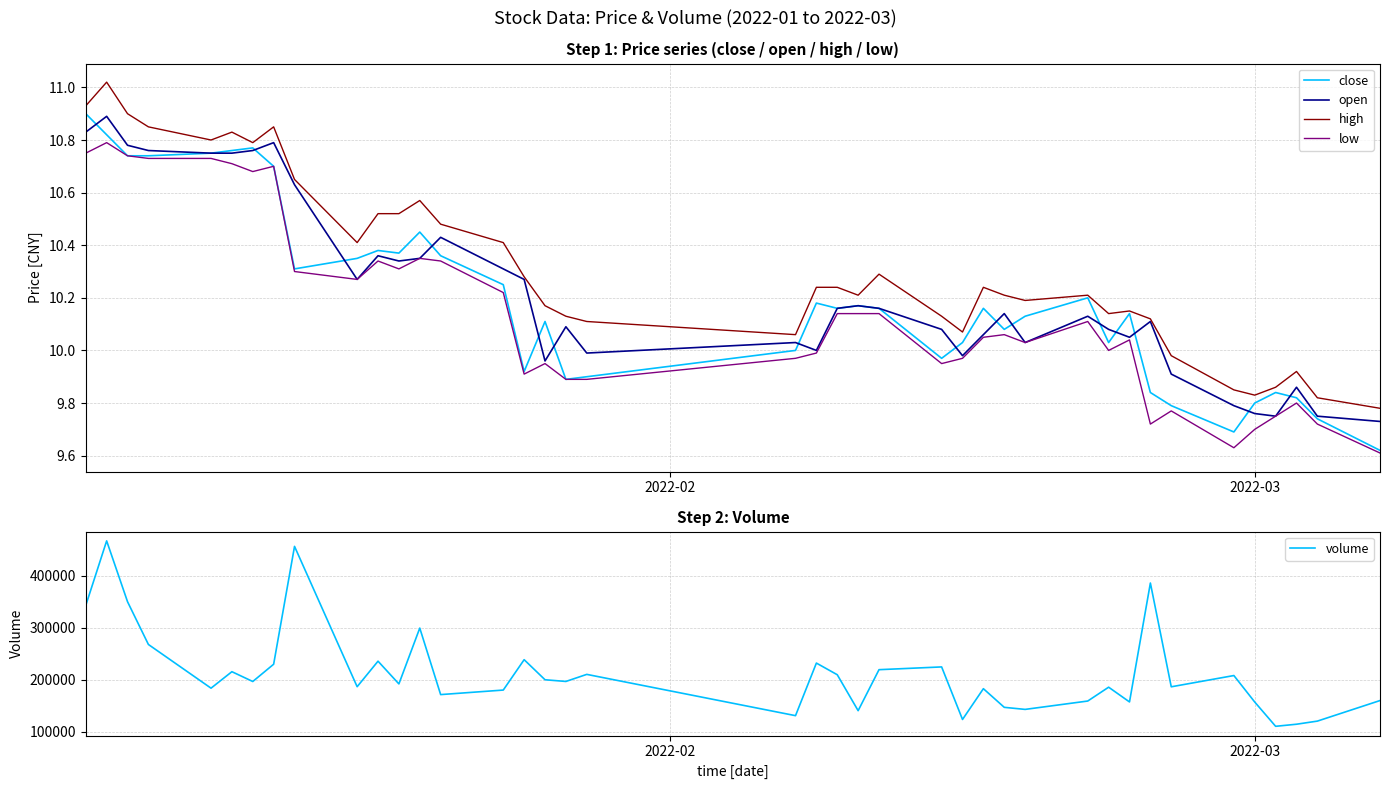

What is the maximum value for volume?

466585.2